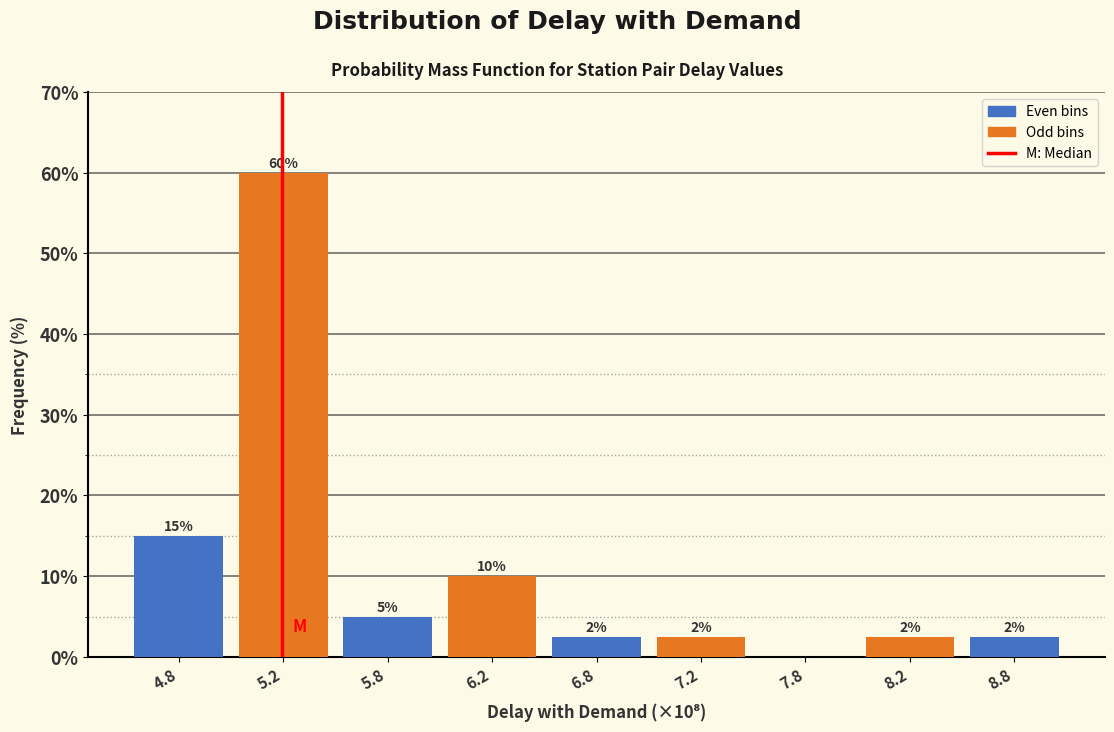

Is it true that the value at 6.2 is 10.0?

True